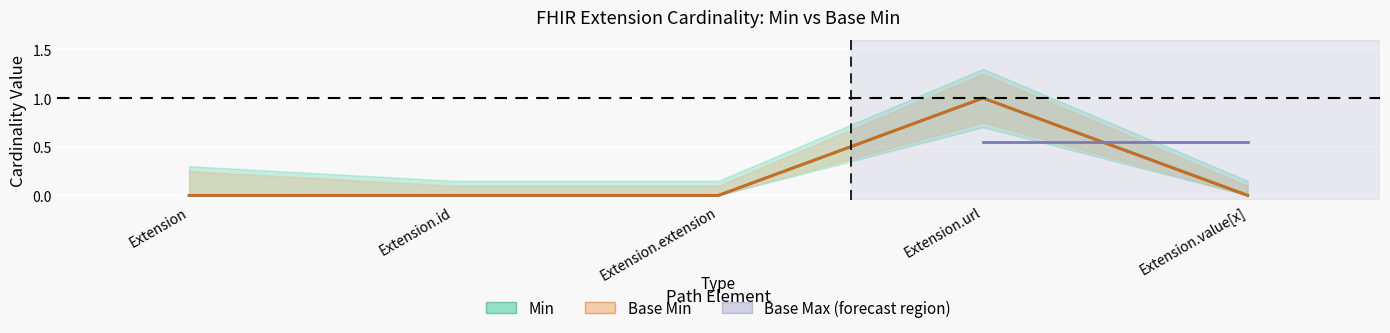

What is the difference between the Min values at Extension.value[x] and Extension.url?

1